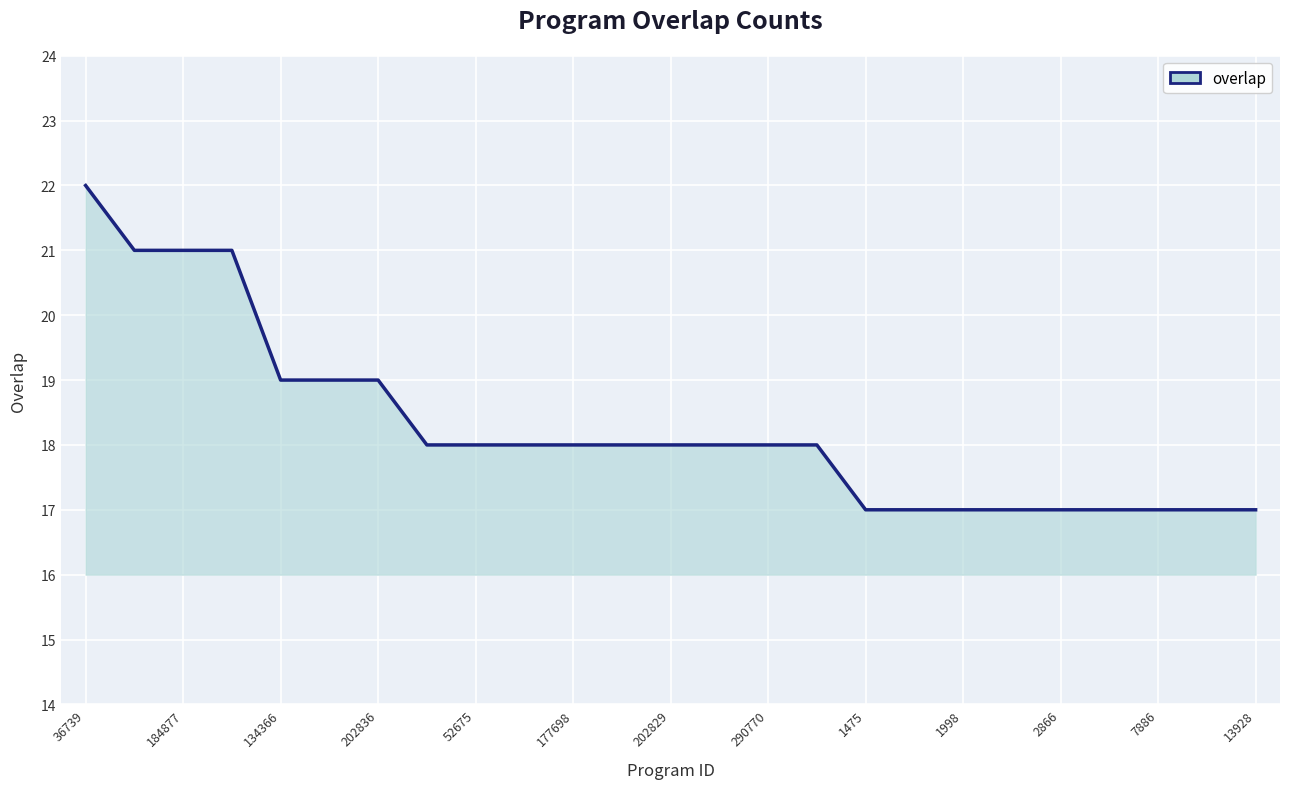

What is the difference between the maximum and minimum values?

5